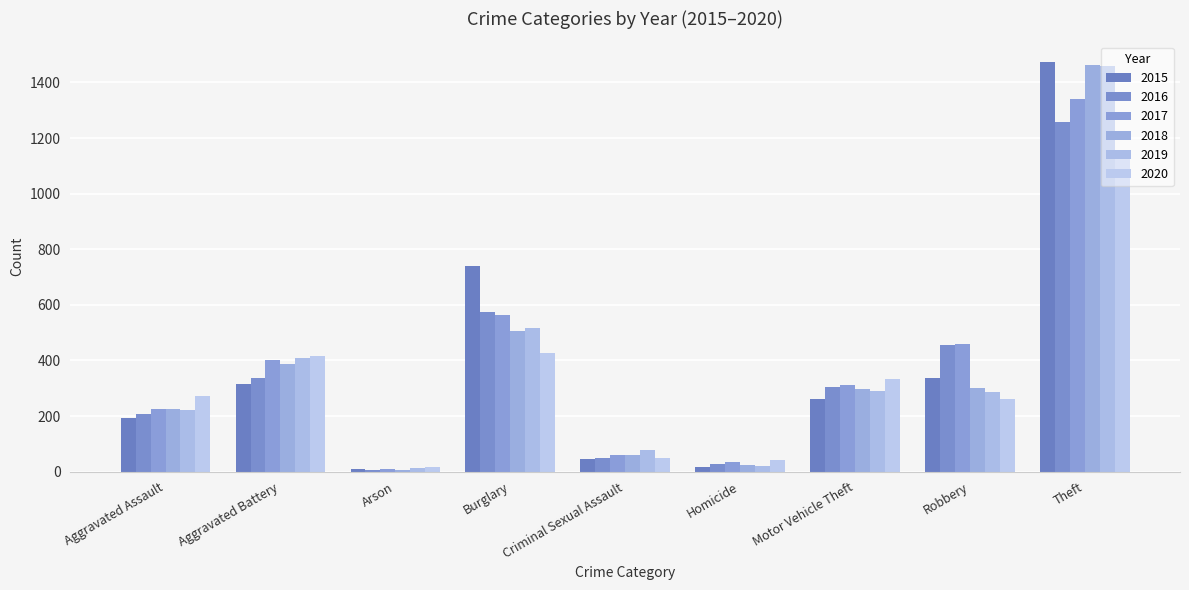

Are the bars horizontal?

No